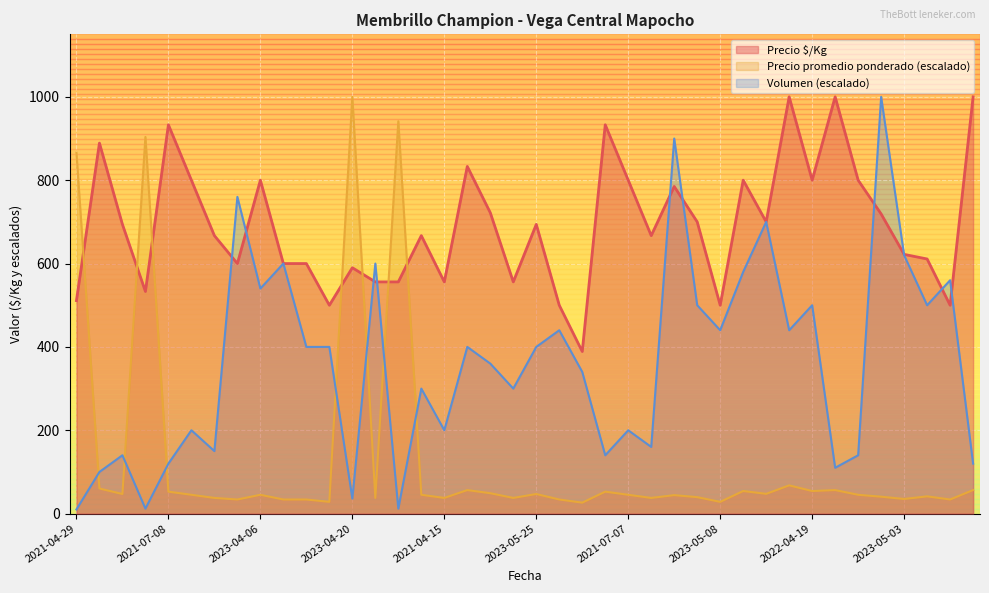

Between 2023-05-25 and 2022-05-18, which is larger?

2023-05-25